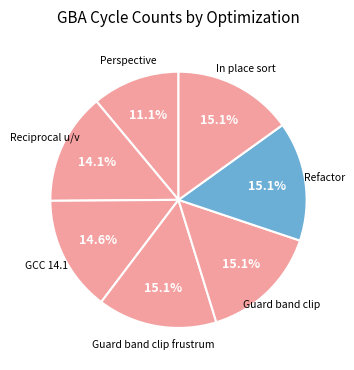

How many slices are in this pie chart?

7